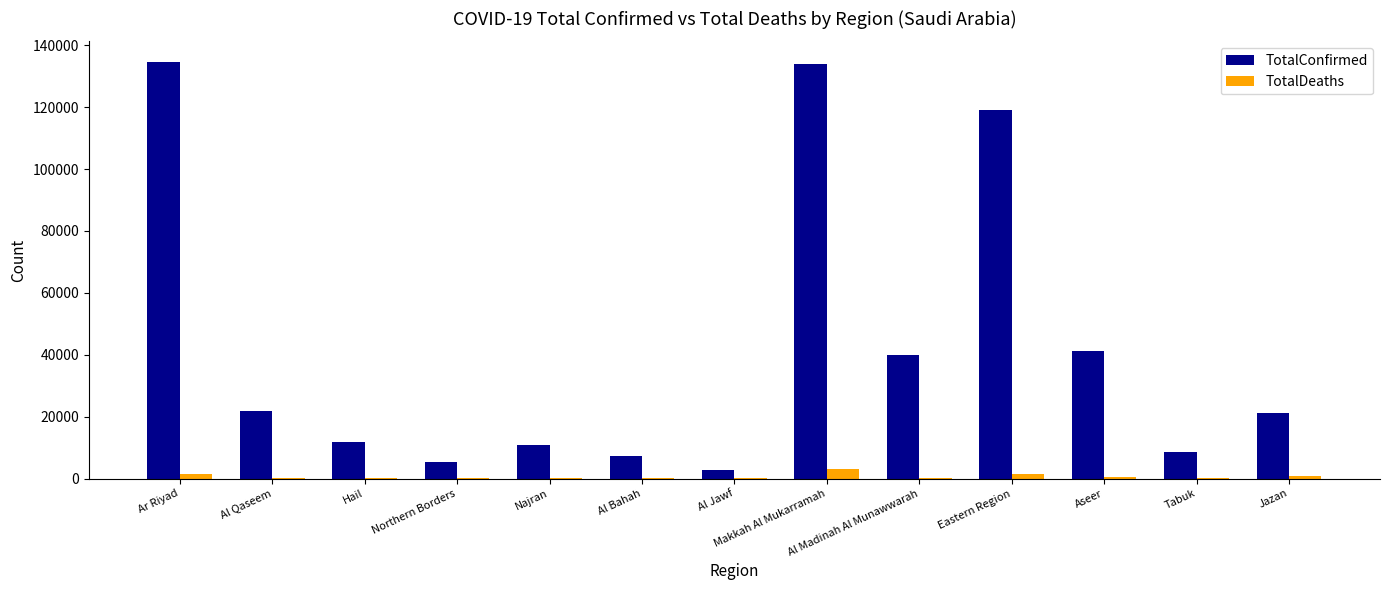

Which series changed the most between Tabuk and Jazan?

TotalConfirmed